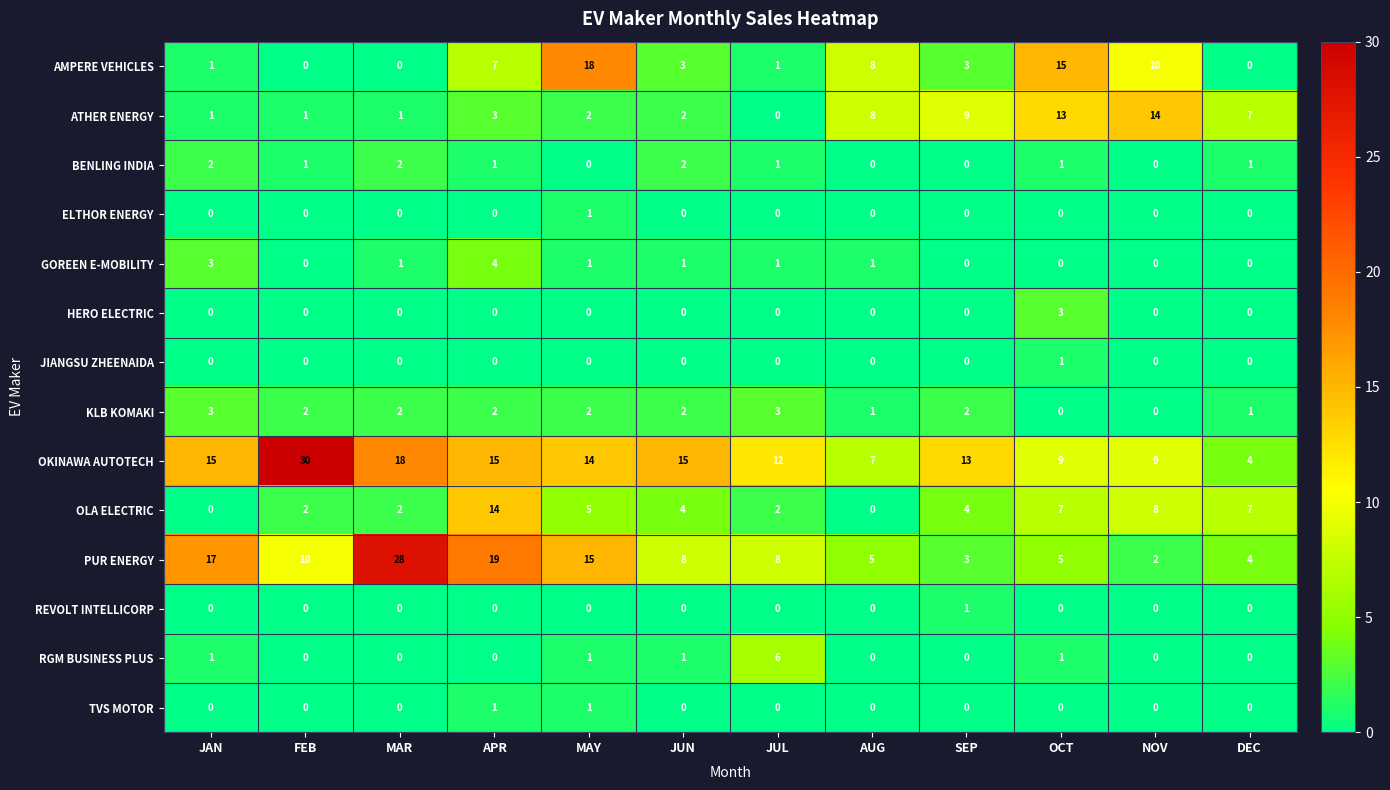

What value does the OKINAWA AUTOTECH series have at DEC?

4